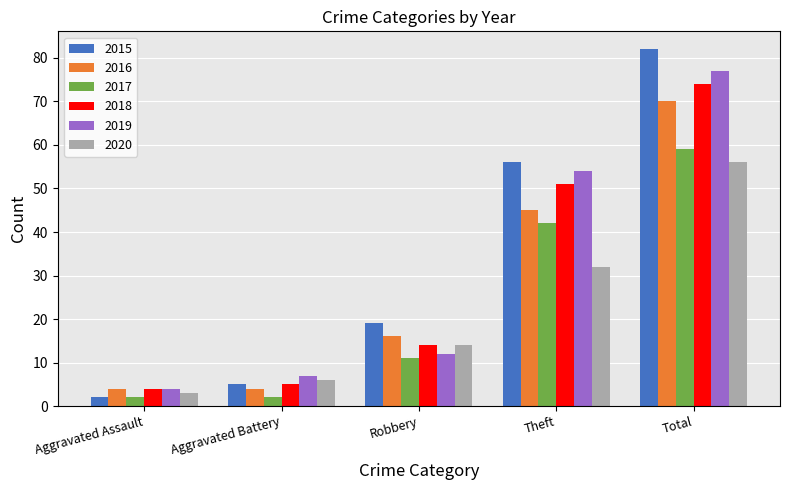

At which label is 2019 closest to 40?

Theft